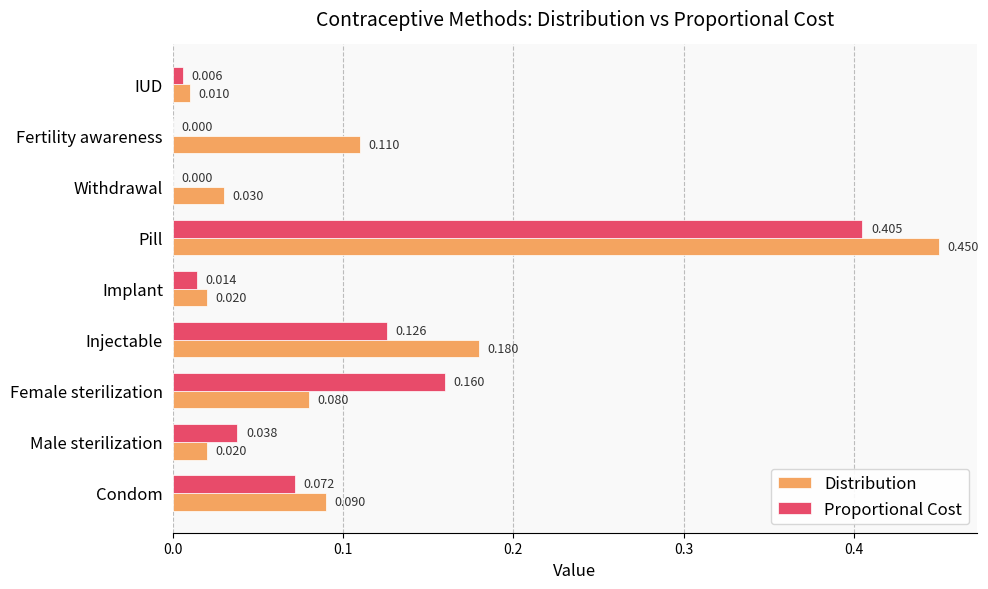

Count the number of categories in the chart.

9